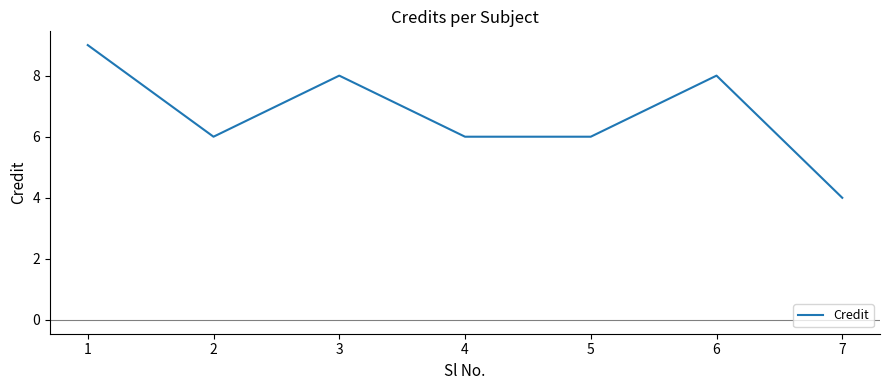

What is the maximum value shown in the chart?

9